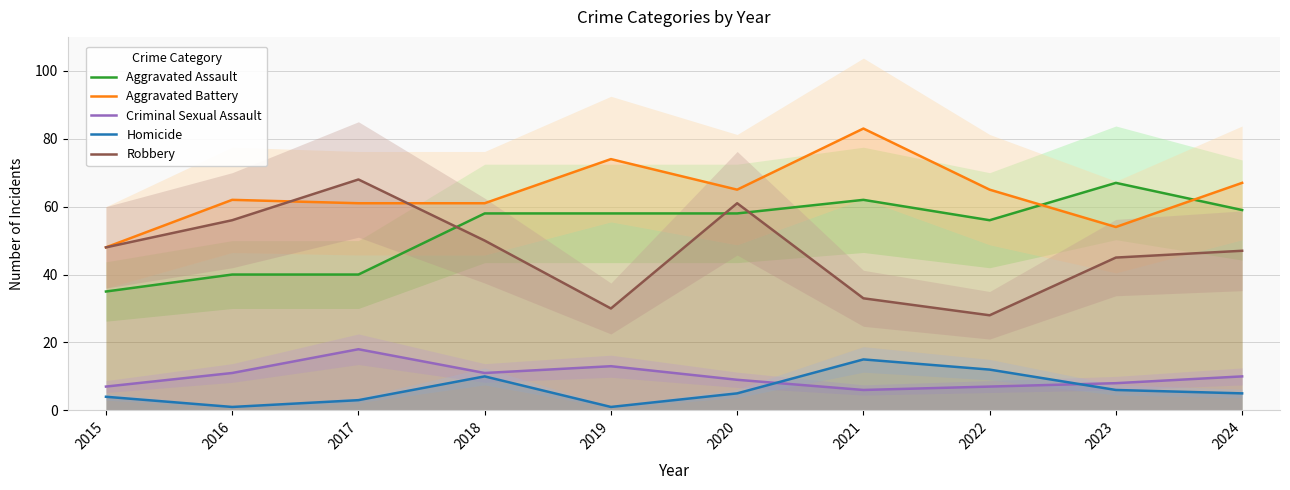

Reading left to right, what are all the values shown in this chart?

Aggravated Assault: 35	40	40	58	58	58	62	56	67	59
Aggravated Battery: 48	62	61	61	74	65	83	65	54	67
Criminal Sexual Assault: 7	11	18	11	13	9	6	7	8	10
Homicide: 4	1	3	10	1	5	15	12	6	5
Robbery: 48	56	68	50	30	61	33	28	45	47